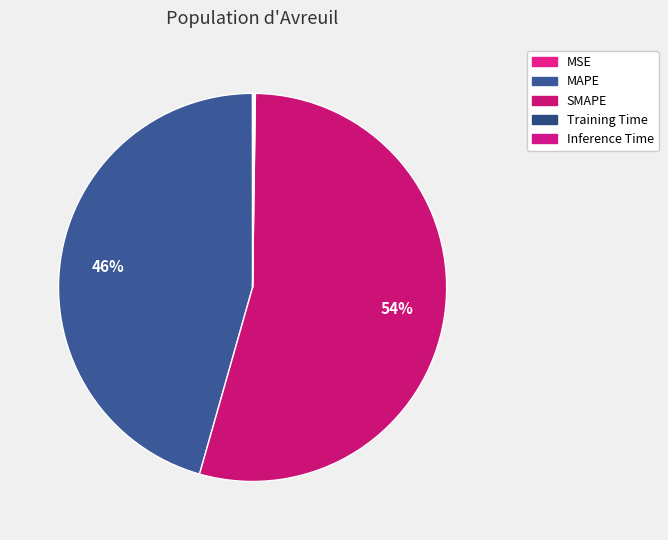

What is the majority slice?

SMAPE